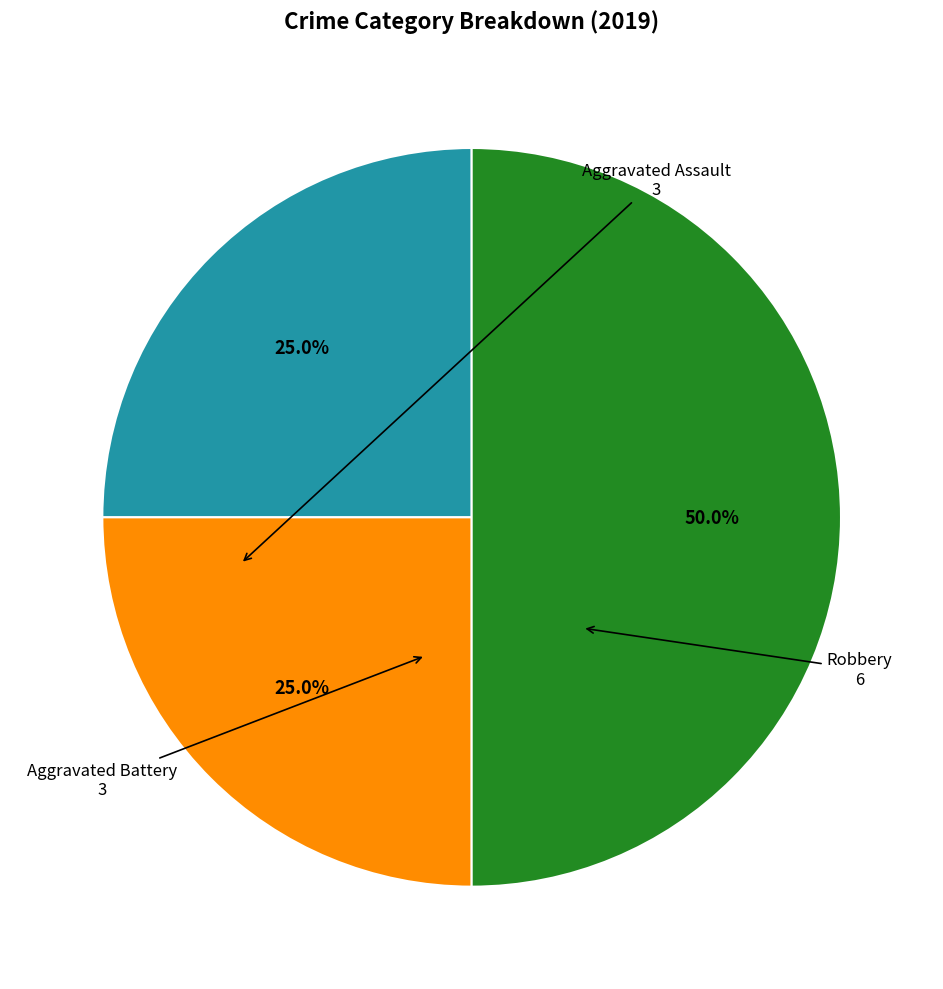

Count the number of slices in the pie.

3